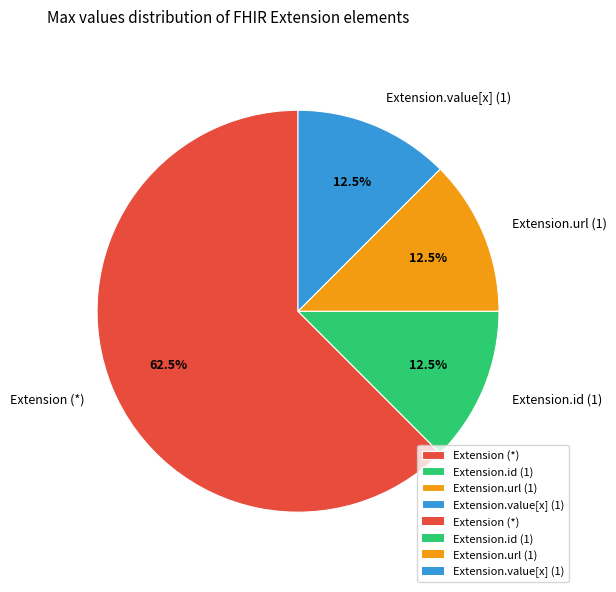

What is the largest slice in the pie chart?

Extension (*)